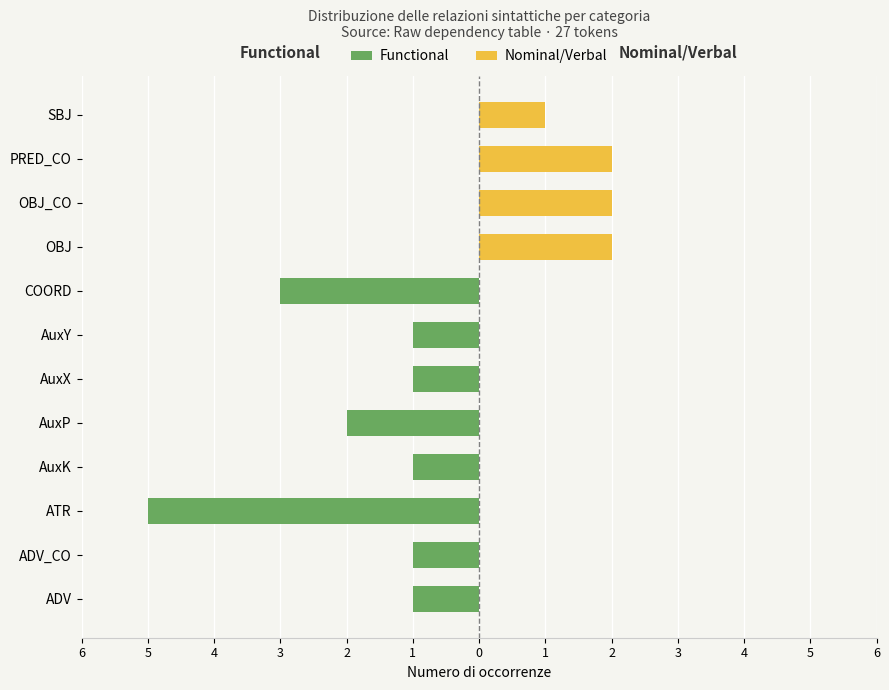

At how many categories does at least one series exceed -3?

12